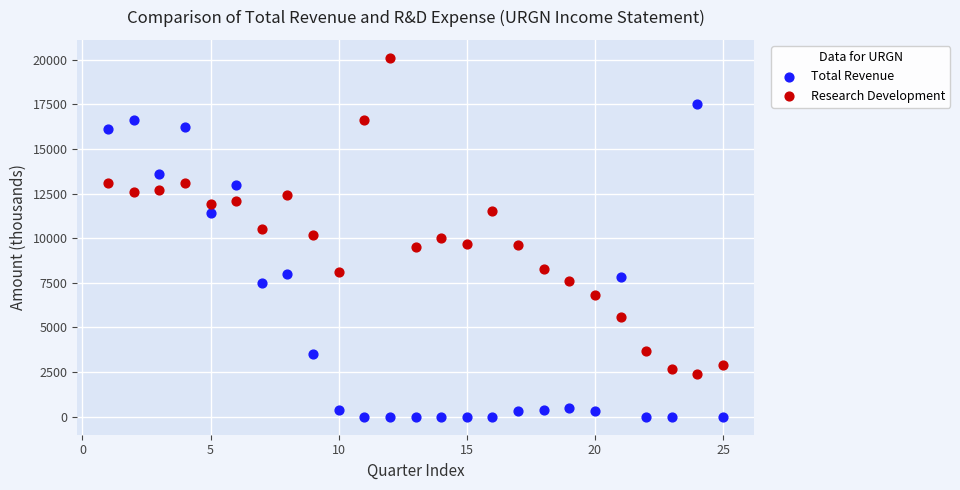

Which series contains the highest Y value?

Research Development